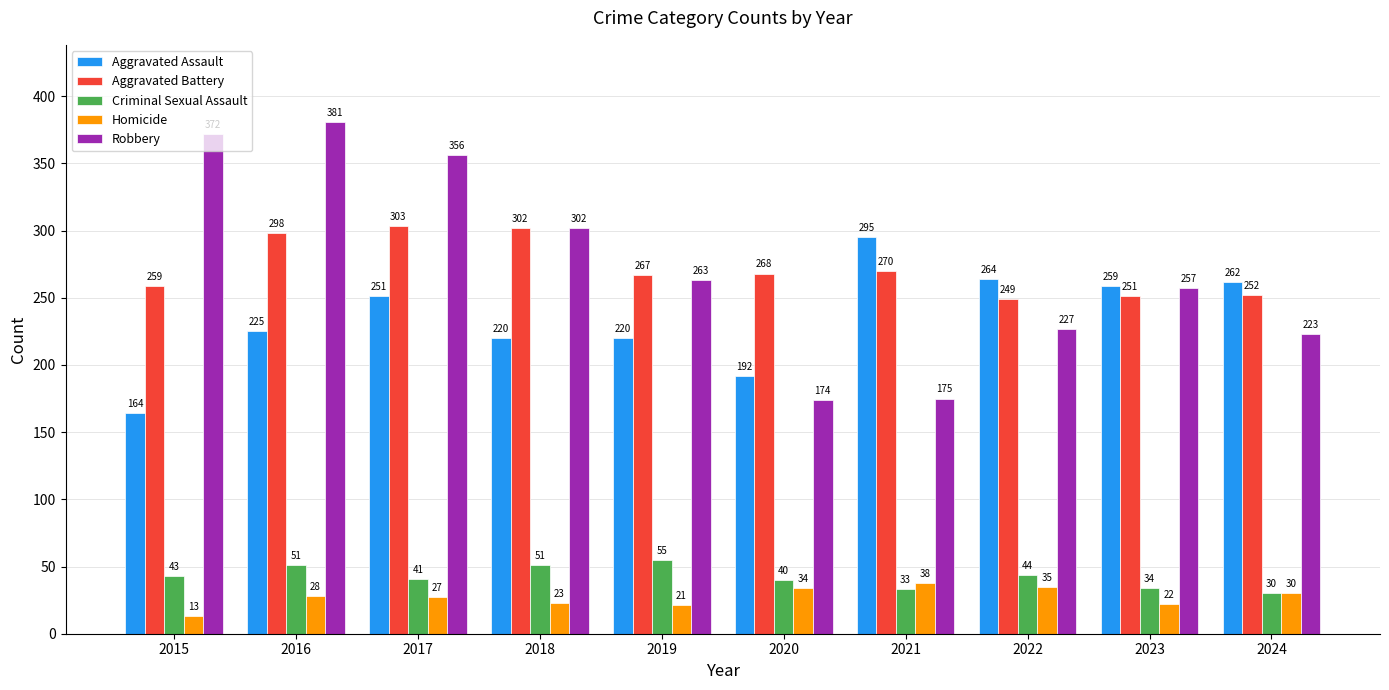

What value does the Robbery series have at 2023, to the nearest 10?

260